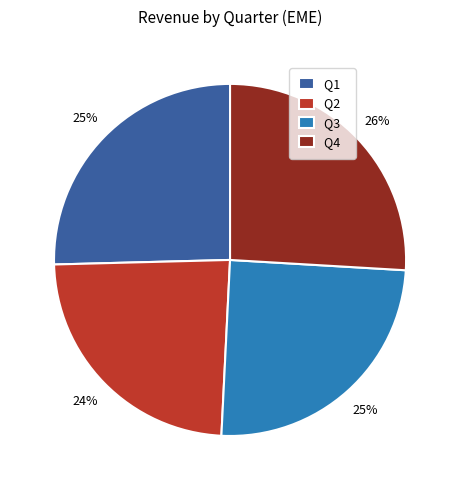

Is the sum of Q3 and Q2 greater than half?

No